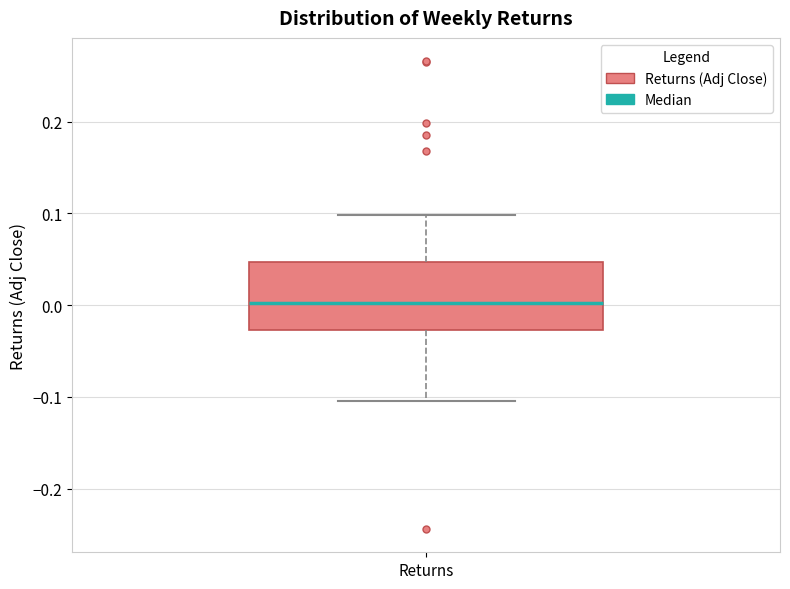

Where is the lower edge of the box for Returns on the y-axis? The values are not printed on the chart, so give them approximately, as read against the axis.

-0.03